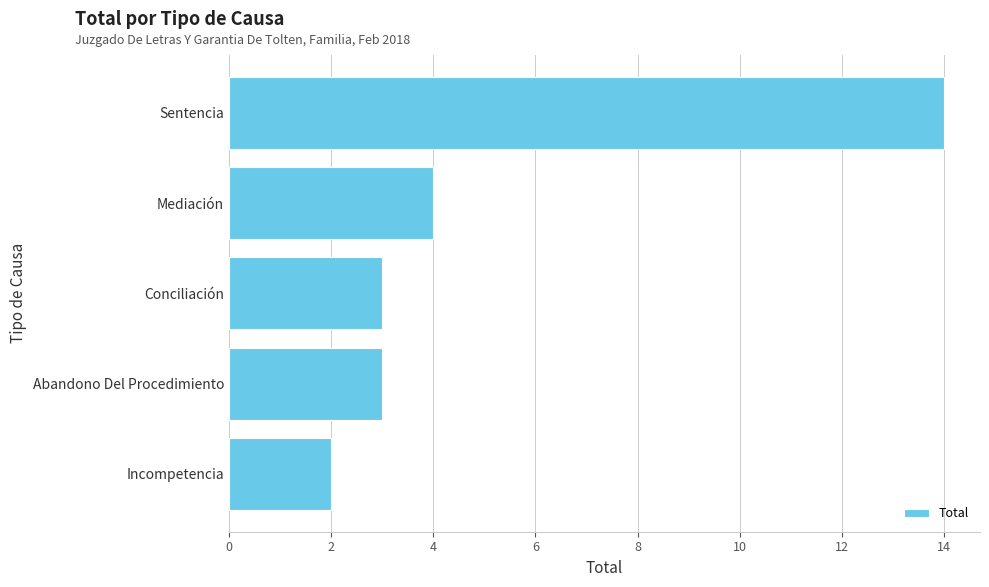

Which category has the highest value across all series?

Sentencia